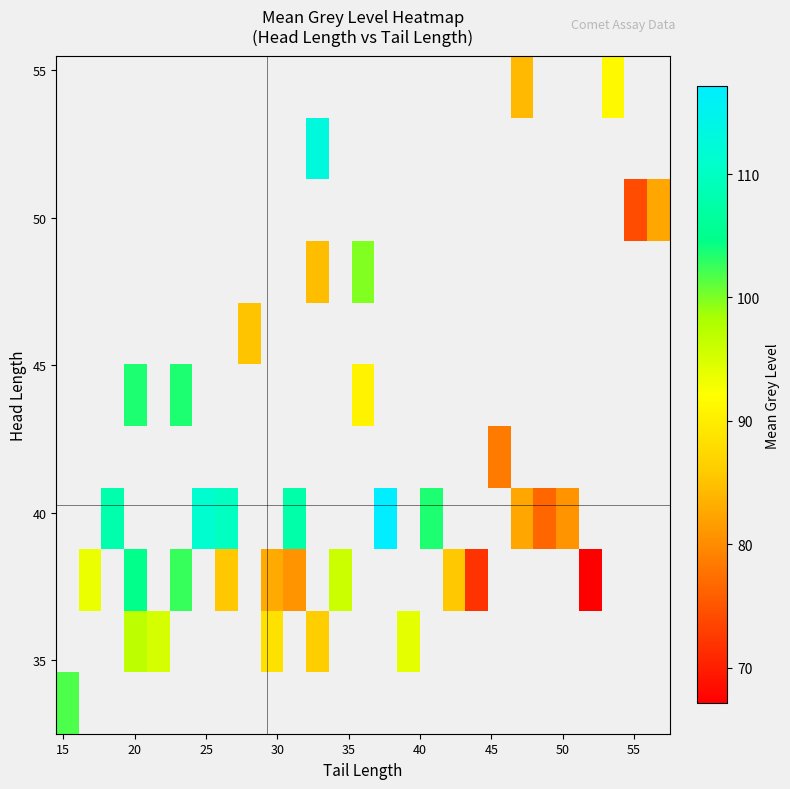

At how many categories does at least one series exceed 99?

11